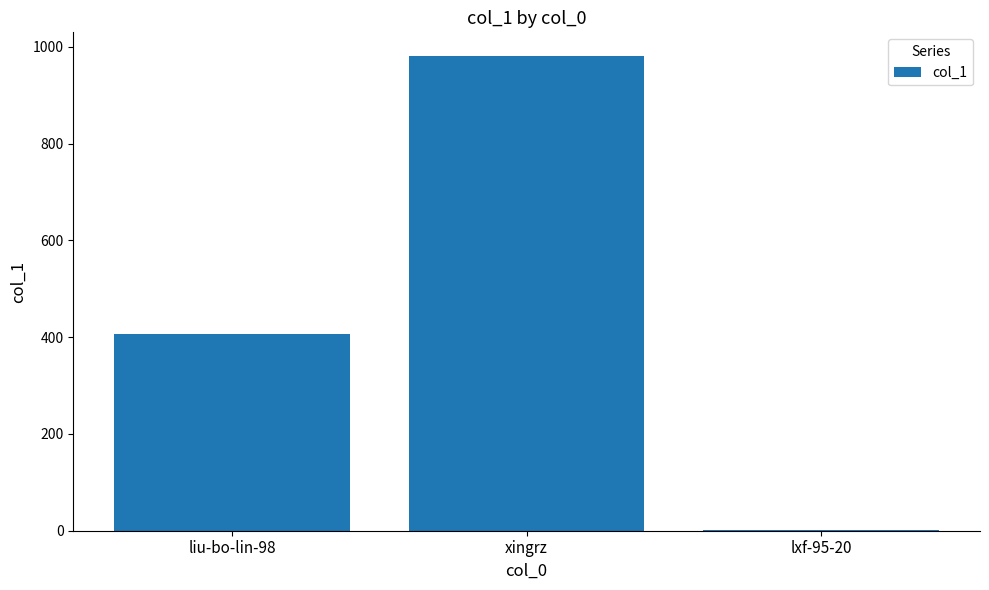

What is the maximum value shown in the chart?

981